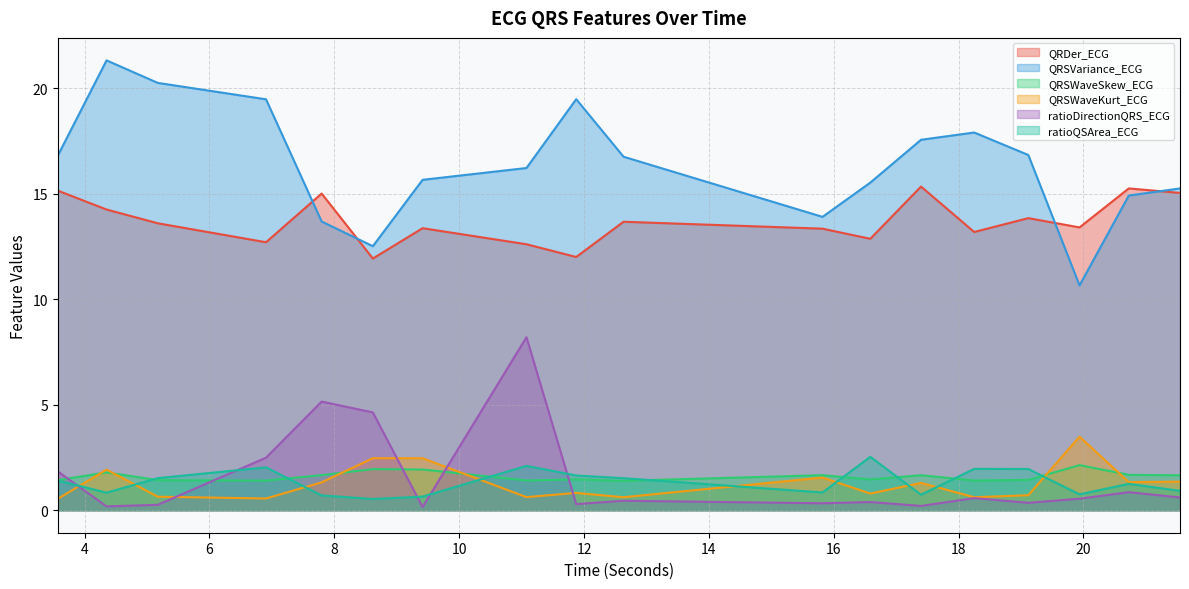

What is the difference between the highest and lowest values at 21.546875?

14.7